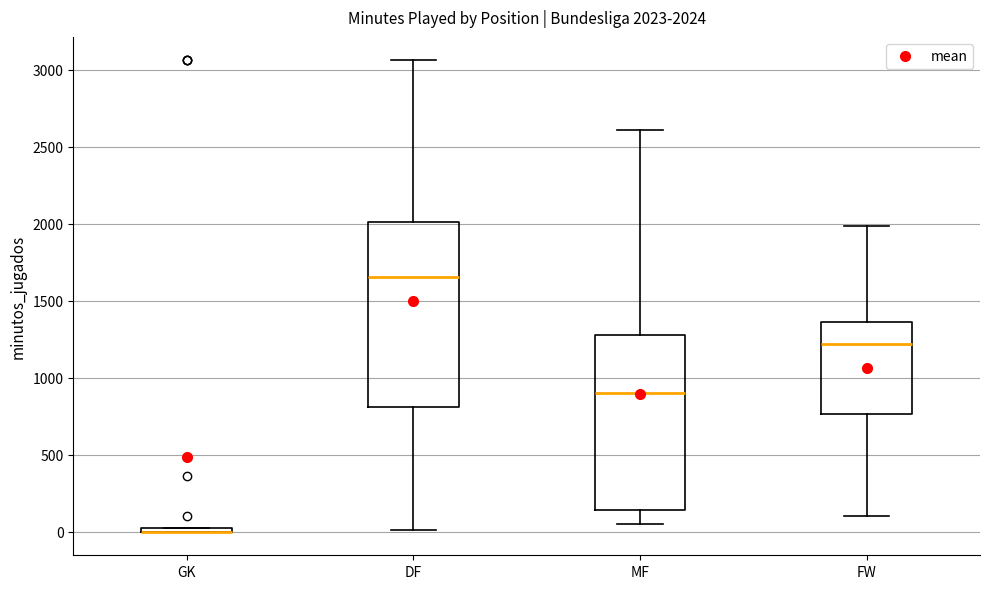

Comparing the boxes themselves (not the whiskers), which one is the tallest?

DF